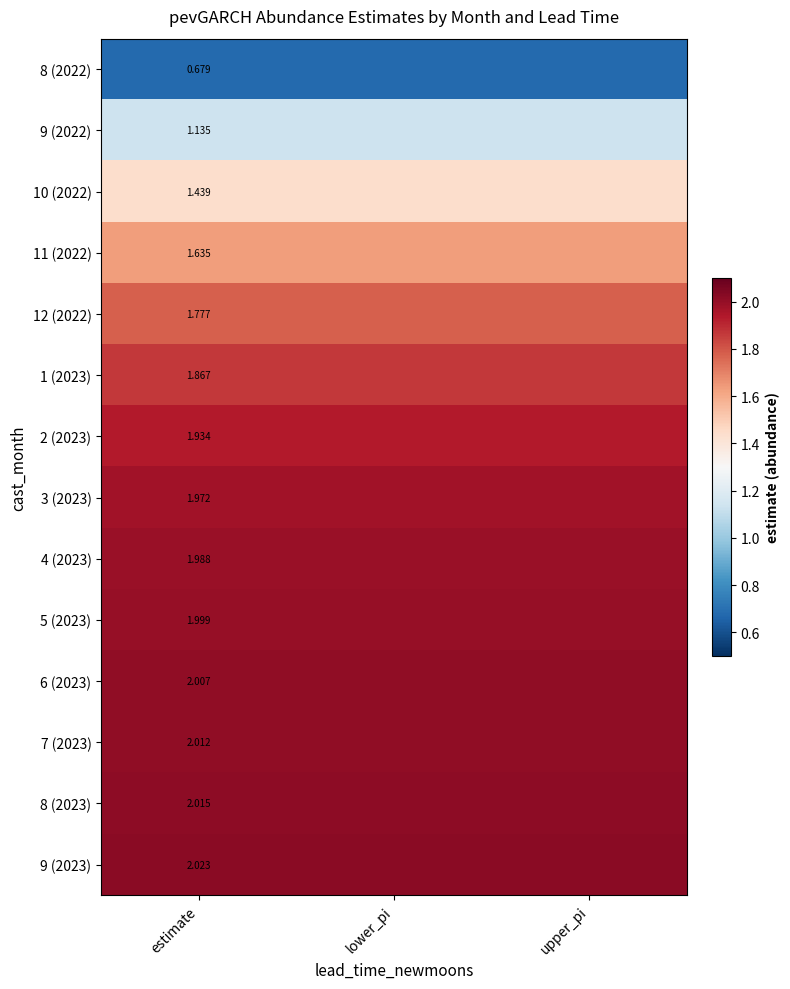

Where is 2 (2023) nearest to the value 1?

estimate